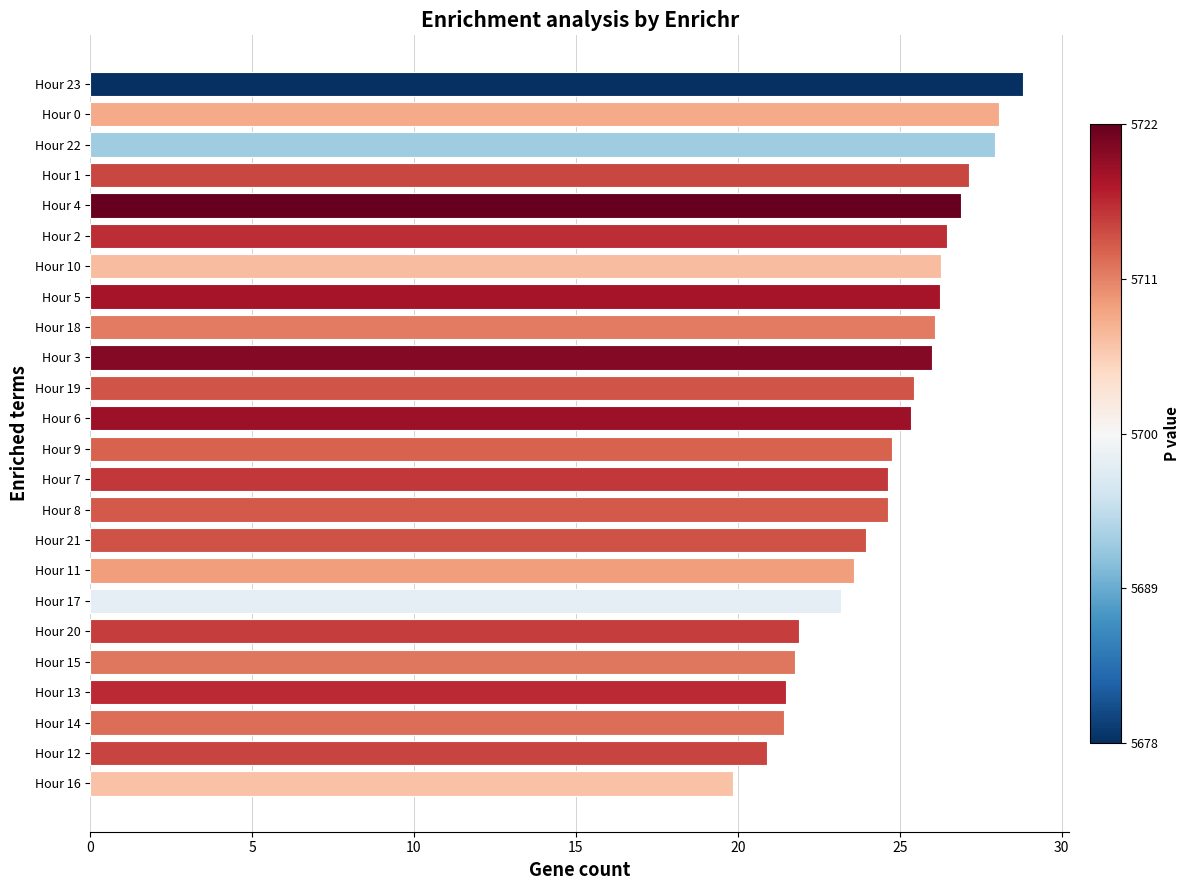

How many data points does each series have?

24